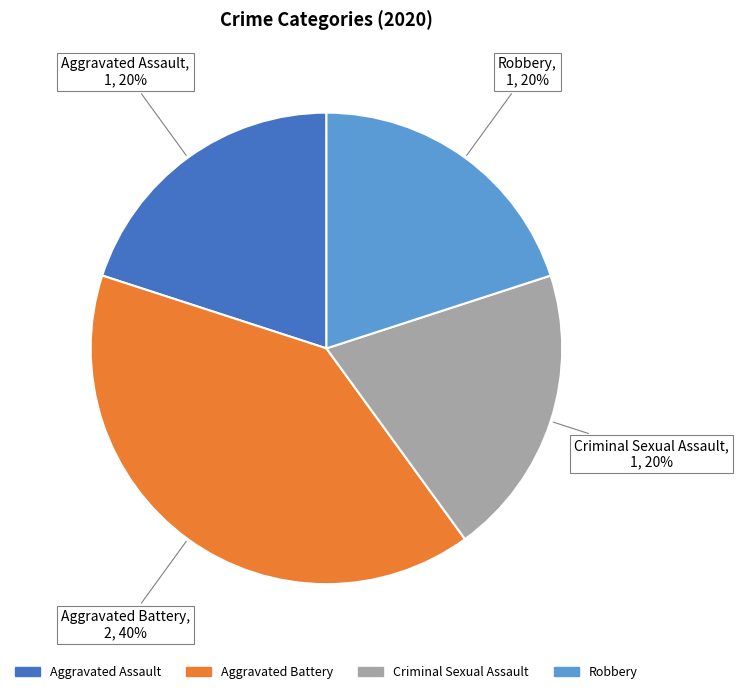

To the nearest percent, what is the difference between the largest and smallest slice percentages?

20%